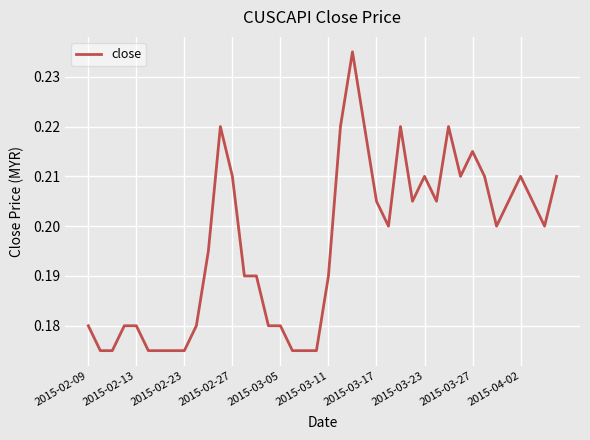

True or false: there are more than 1 points higher than both neighbors.

True